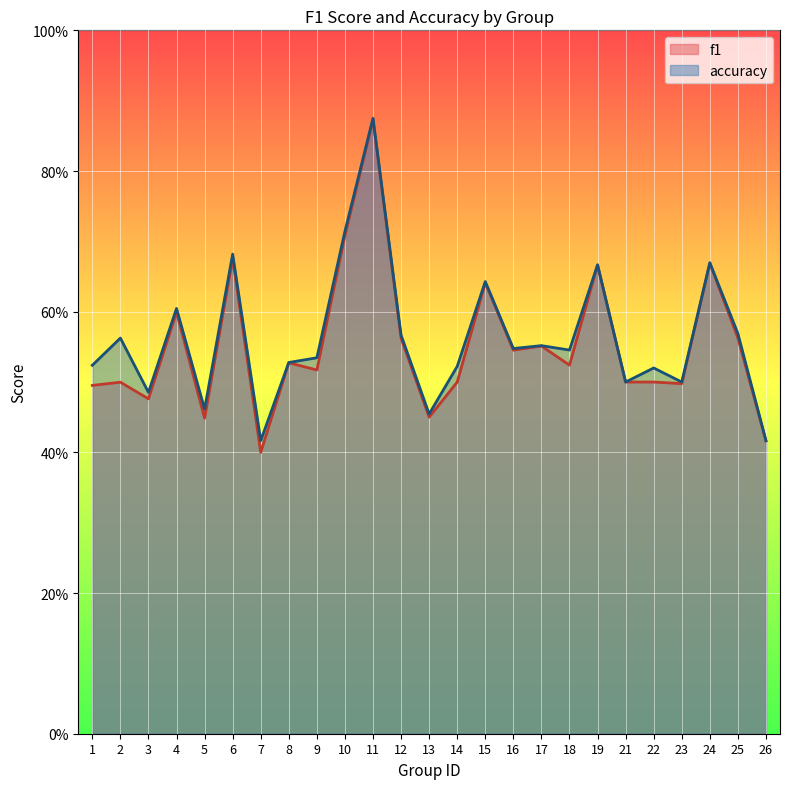

What is the value of the f1 point at the 17th from the left?

0.6